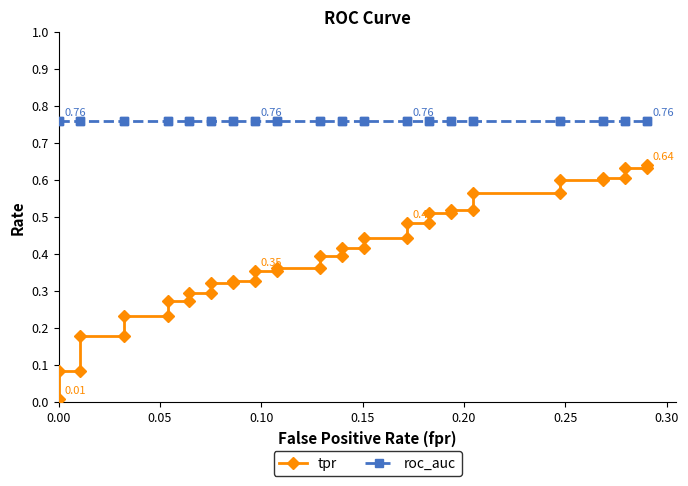

True or false: tpr has more than 1 interior local peaks.

False